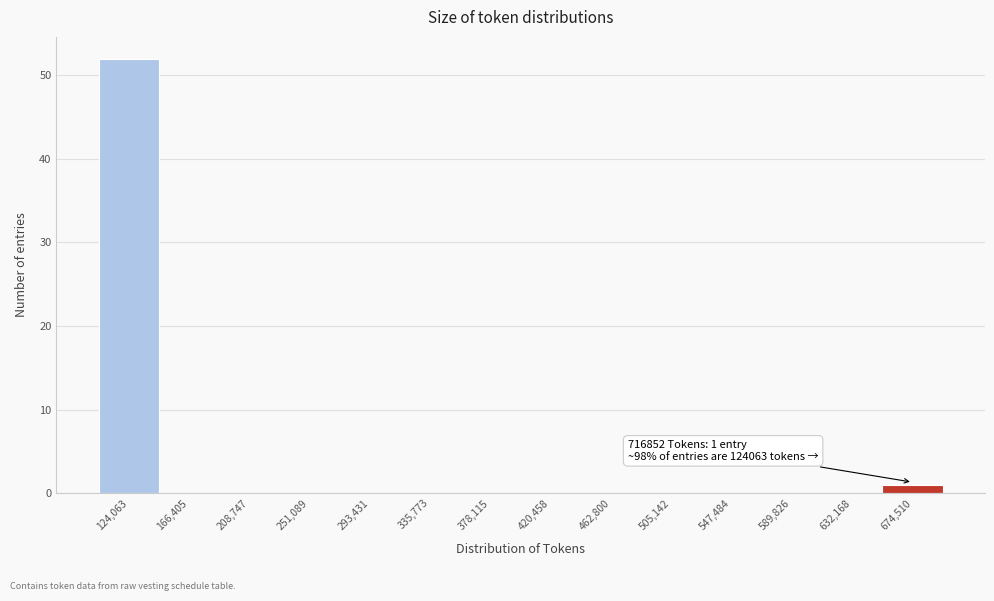

Reading right to left, what are all the values shown in this chart?

674,510=1	632,168=0	589,826=0	547,484=0	505,142=0	462,800=0	420,458=0	378,115=0	335,773=0	293,431=0	251,089=0	208,747=0	166,405=0	124,063=52